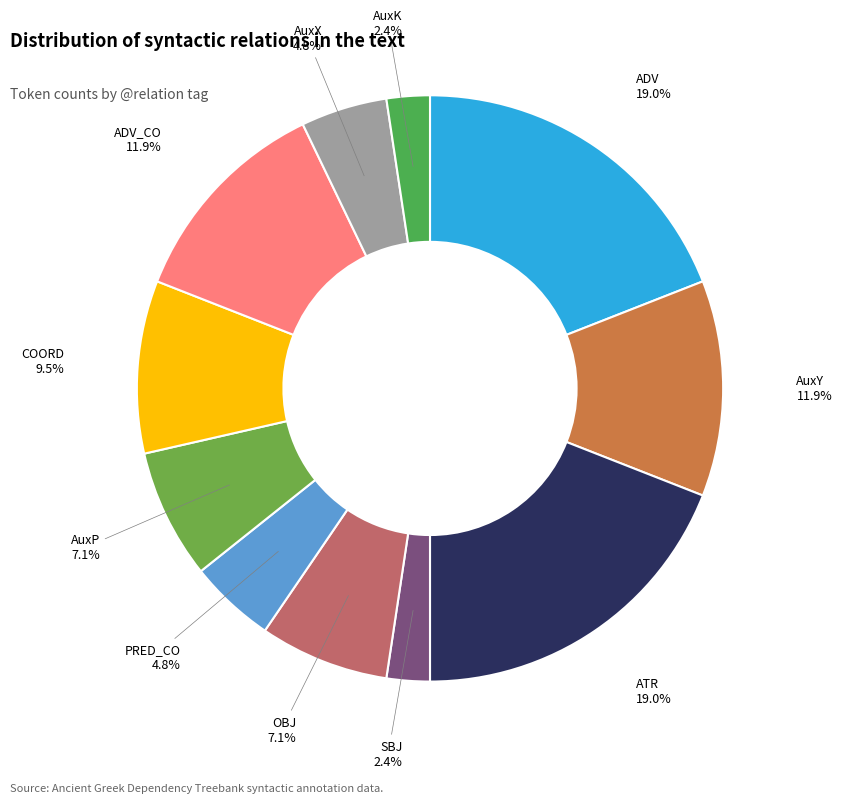

To the nearest percent, what percentage of the pie is AuxX?

5%